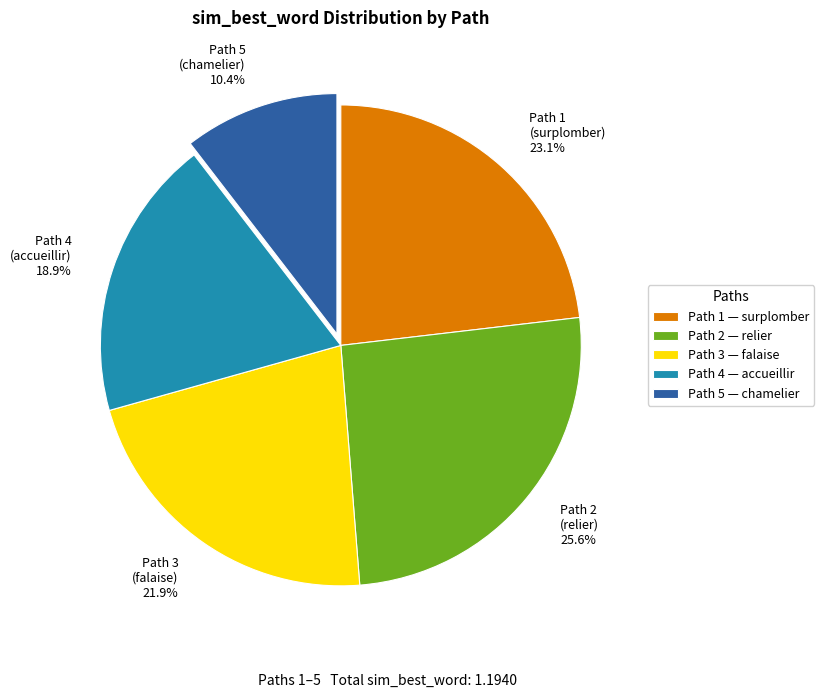

Which has a higher value, Path 3 (falaise) 21.9% or Path 4 (accueillir) 18.9%?

Path 3 (falaise) 21.9%